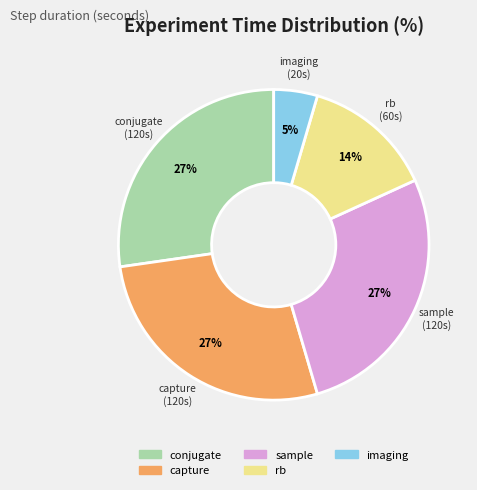

Is there a majority slice in this chart?

No